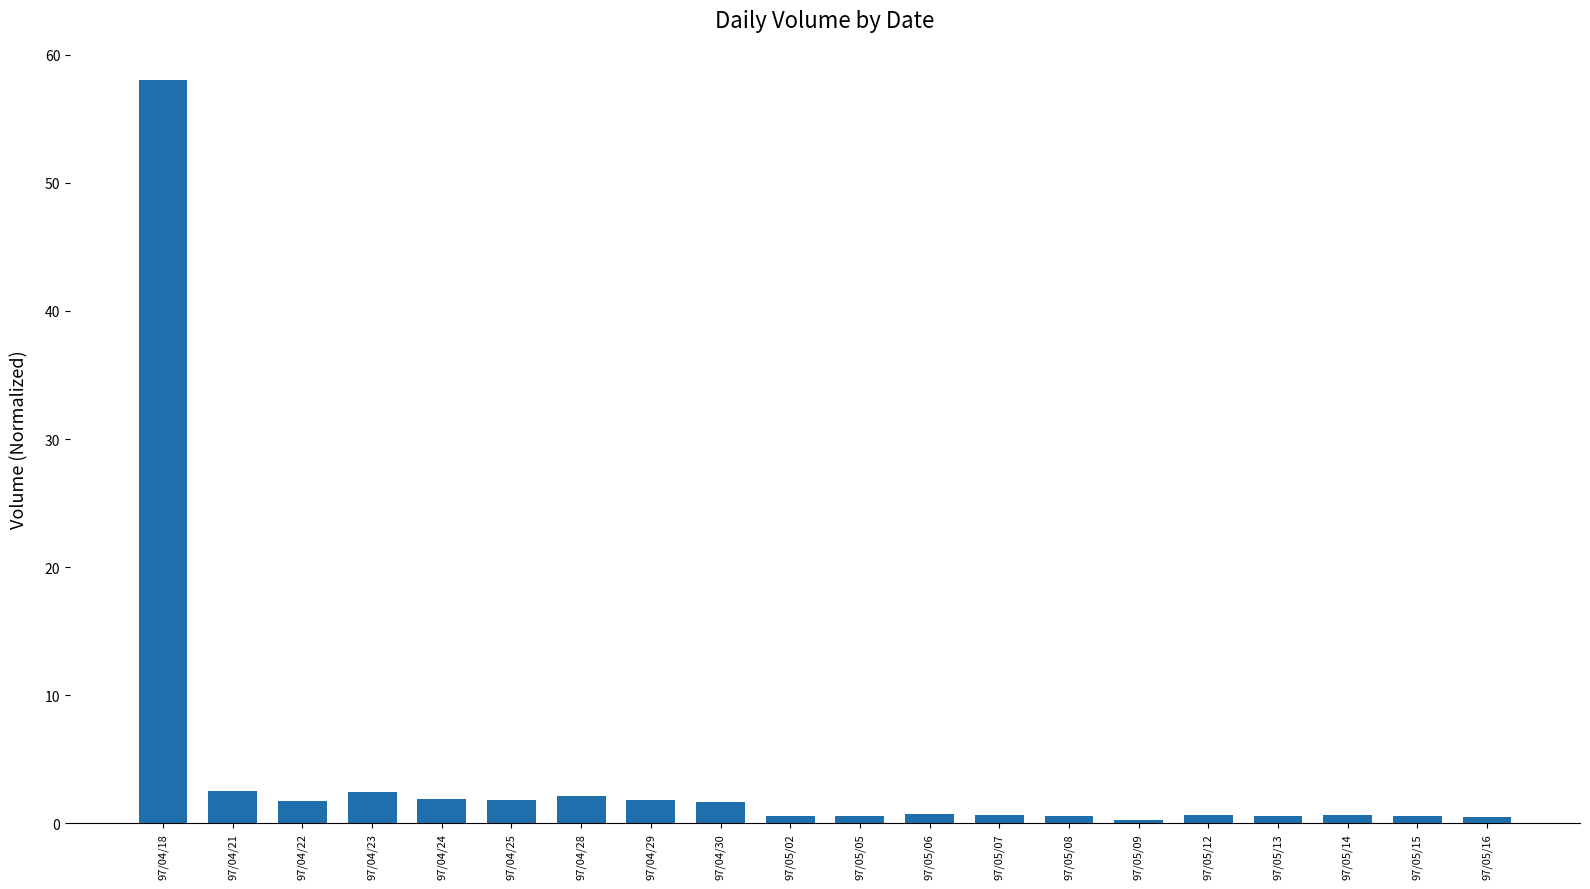

What is the change in value from 97/04/18 to 97/04/21?

-55.5